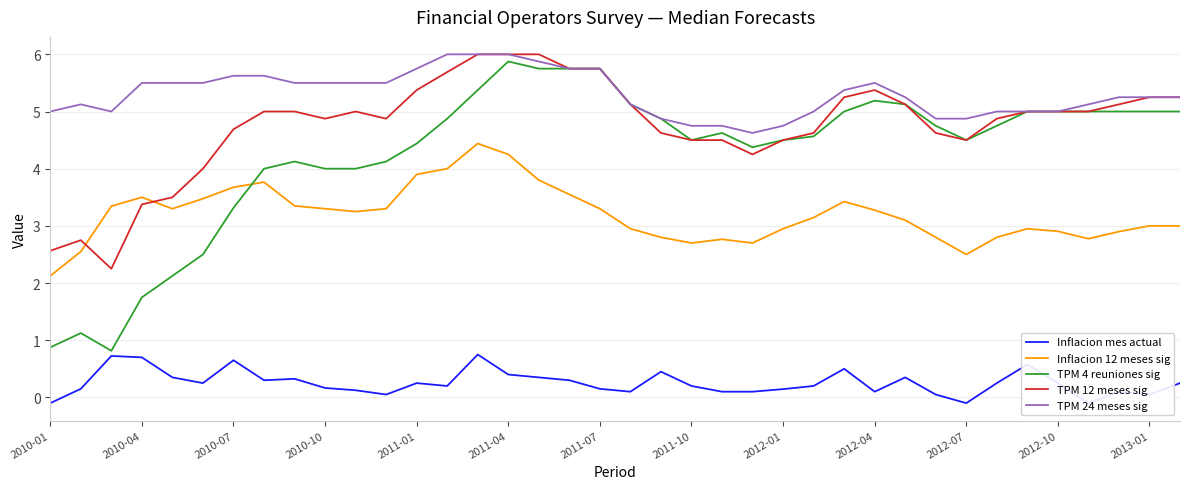

What is the minimum value for TPM 12 meses sig?

2.2